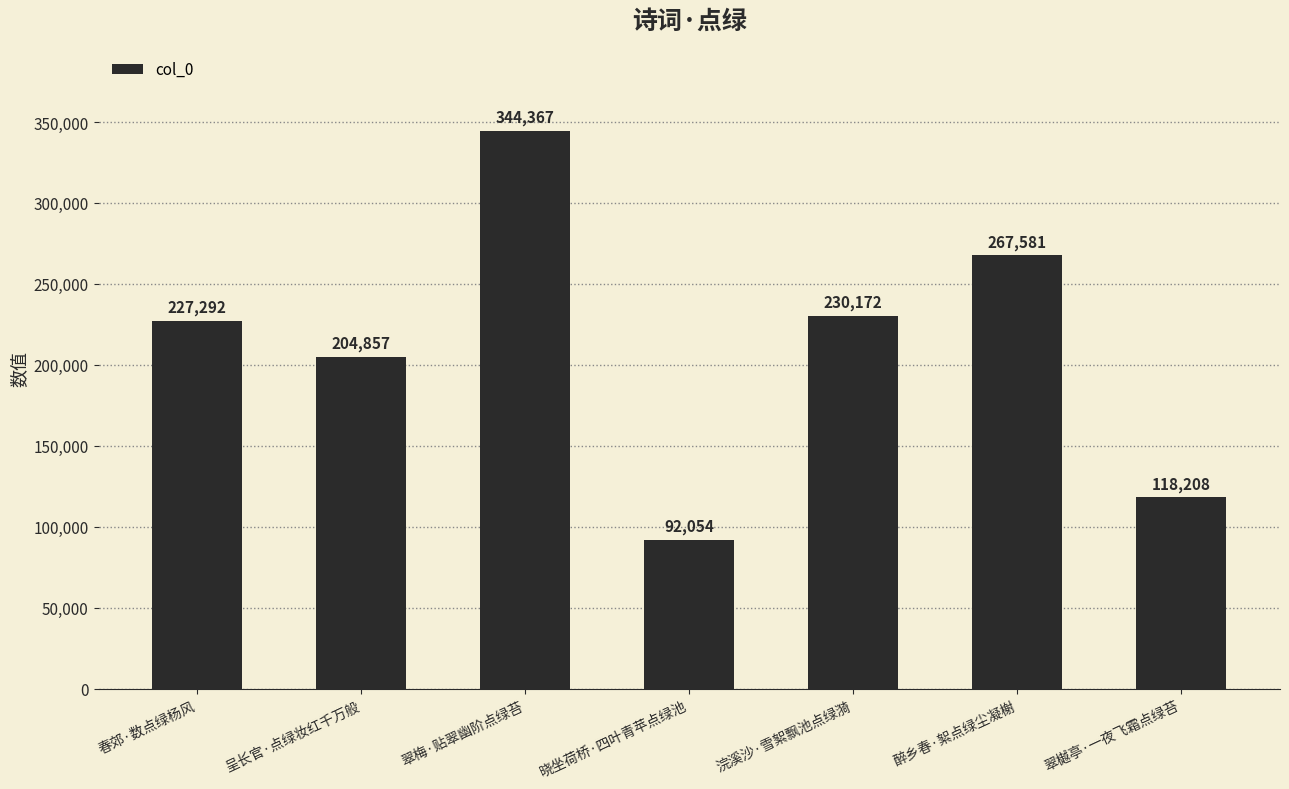

What is the sum of the values at 翠樾亭·一夜飞霜点绿苔 and 晓坐荷桥·四叶青苹点绿池?

210262